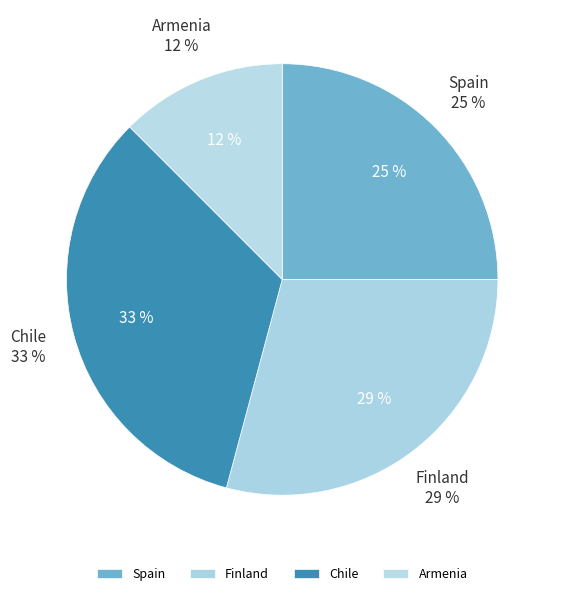

Is there any slice that represents more than half of the pie?

No